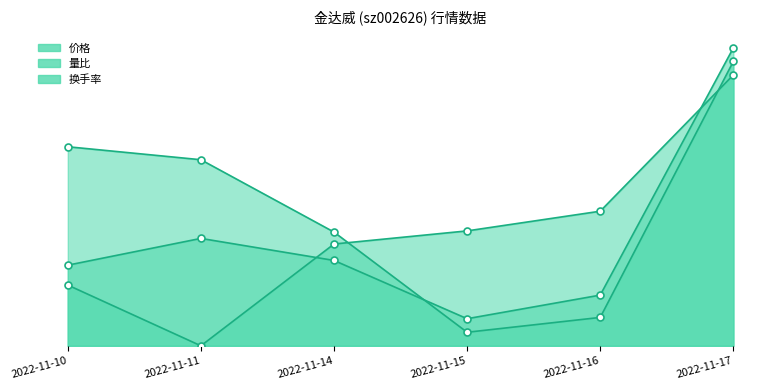

What is the spread (max minus min) of values at 2022-11-10?

5.1